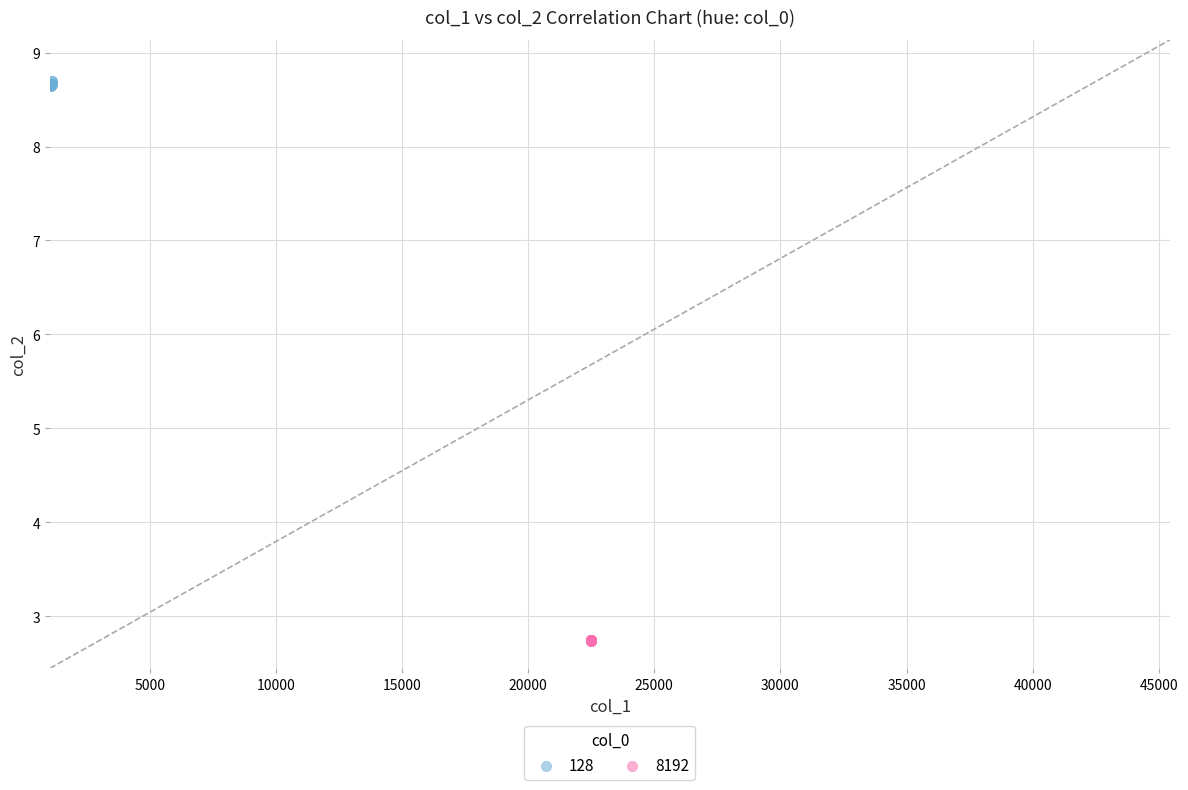

Which series contains the highest Y value?

128